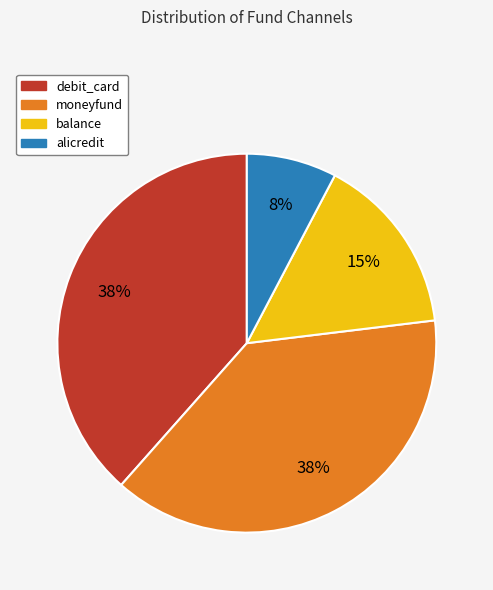

Count the number of slices in the pie.

4